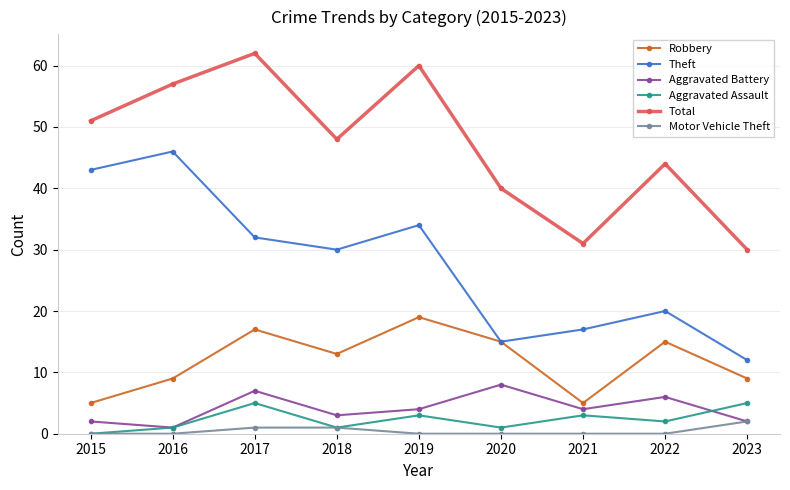

How many data points in Total are less than 48?

4